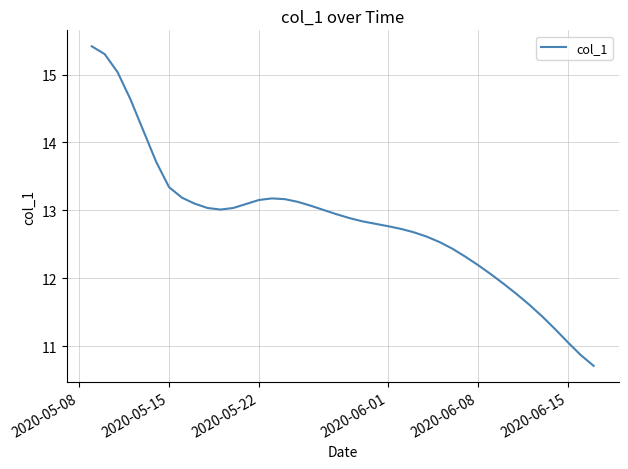

What is the minimum value shown in the chart?

10.7